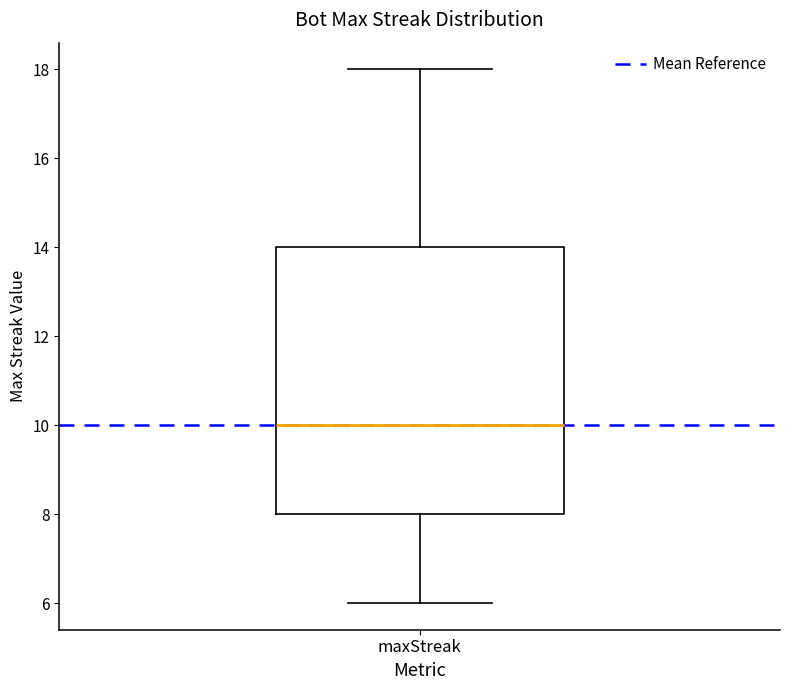

Transcribe this box plot: give where the median line is, the range the box spans, and where the two whiskers end, as read against the y-axis. The values are not printed on the chart, so give them approximately, as read against the axis.

median 10, box 8 to 14, whiskers 6 to 18